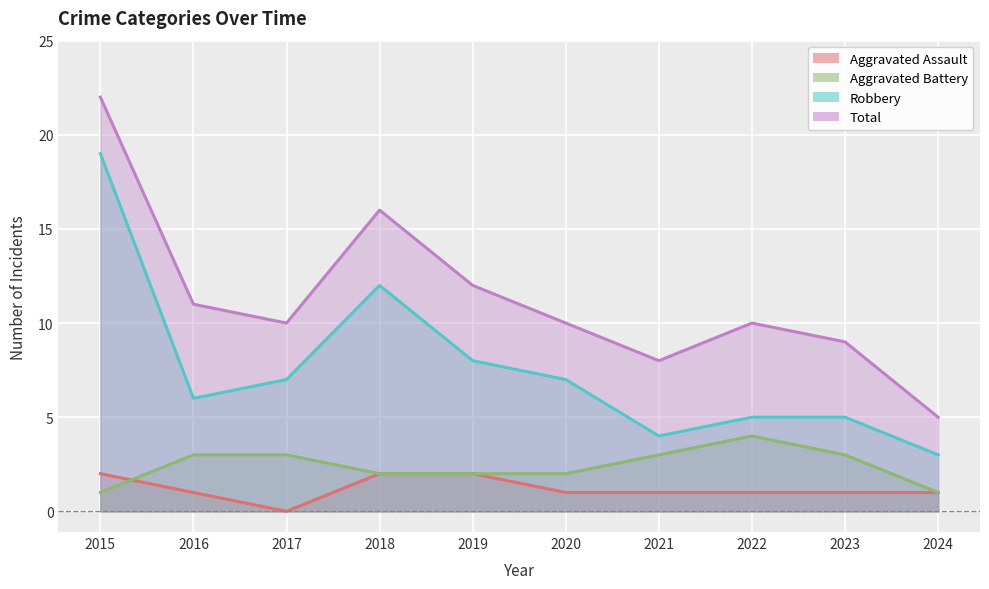

Reading left to right, extract all data points from this chart.

Aggravated Assault: 2	1	0	2	2	1	1	1	1	1
Aggravated Battery: 1	3	3	2	2	2	3	4	3	1
Robbery: 19	6	7	12	8	7	4	5	5	3
Total: 22	11	10	16	12	10	8	10	9	5